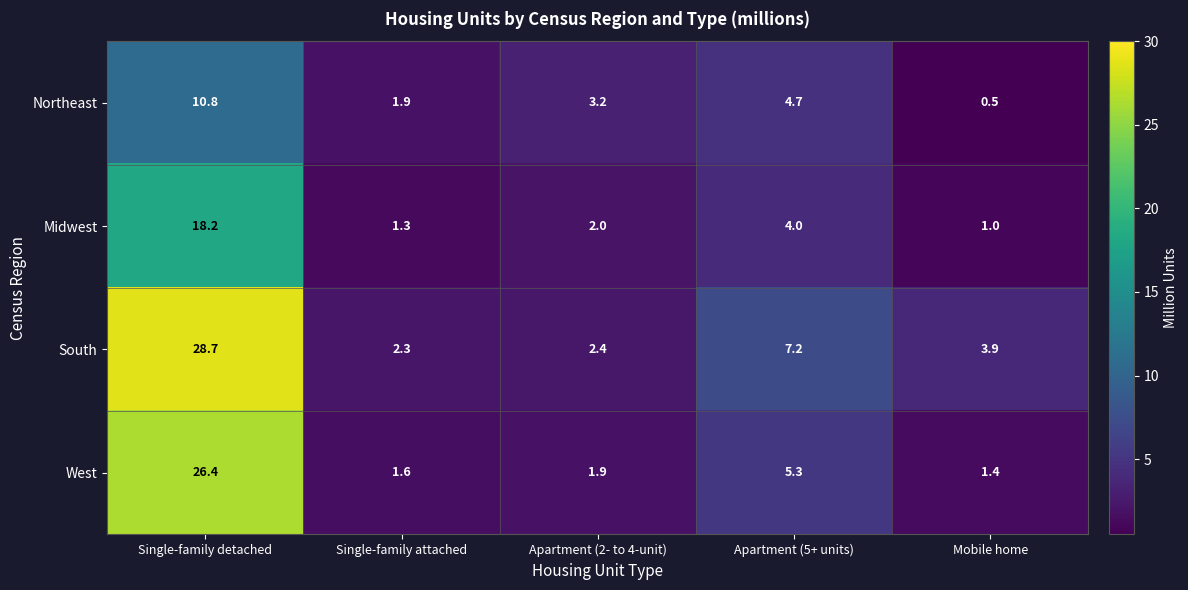

Rank the series at Single-family attached from lowest to highest value.

Midwest, West, Northeast, South